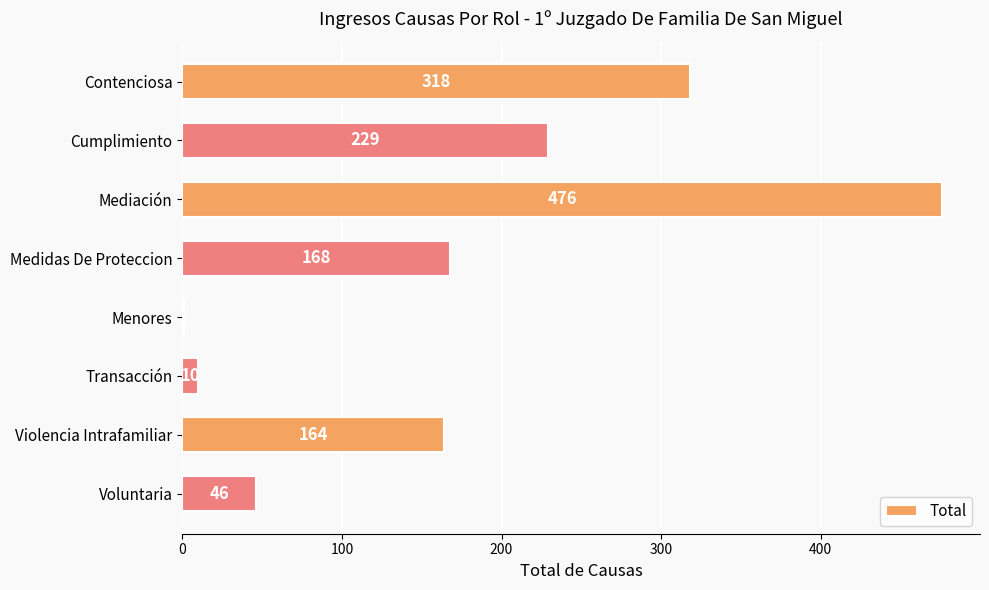

What is the ratio of the value at Voluntaria to the value at Medidas De Proteccion?

0.3